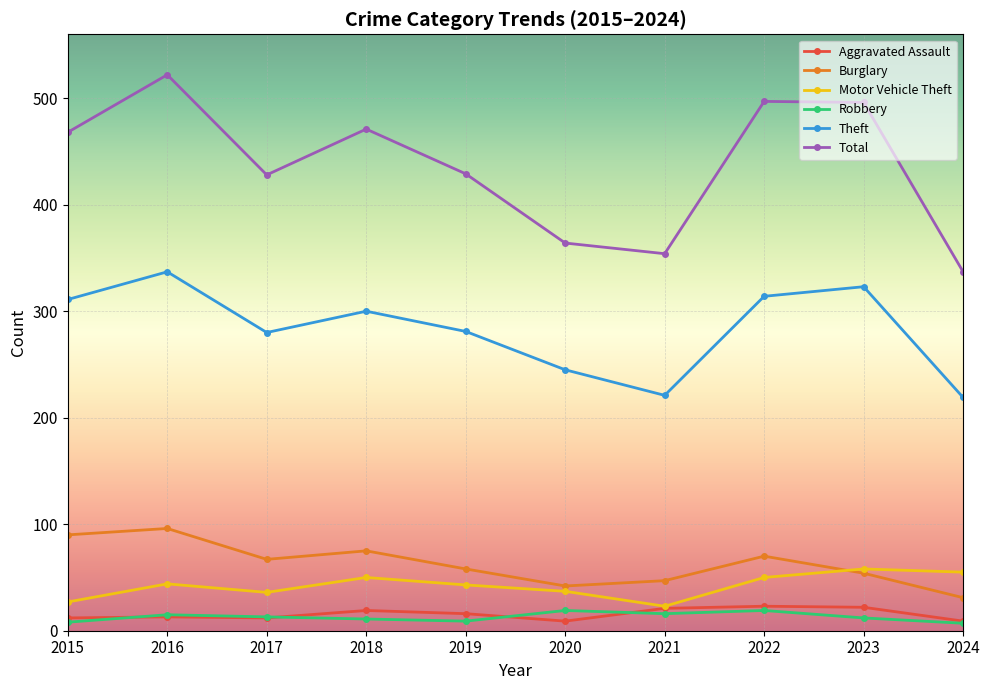

What is the value of the Total point at the 8th from the left?

497